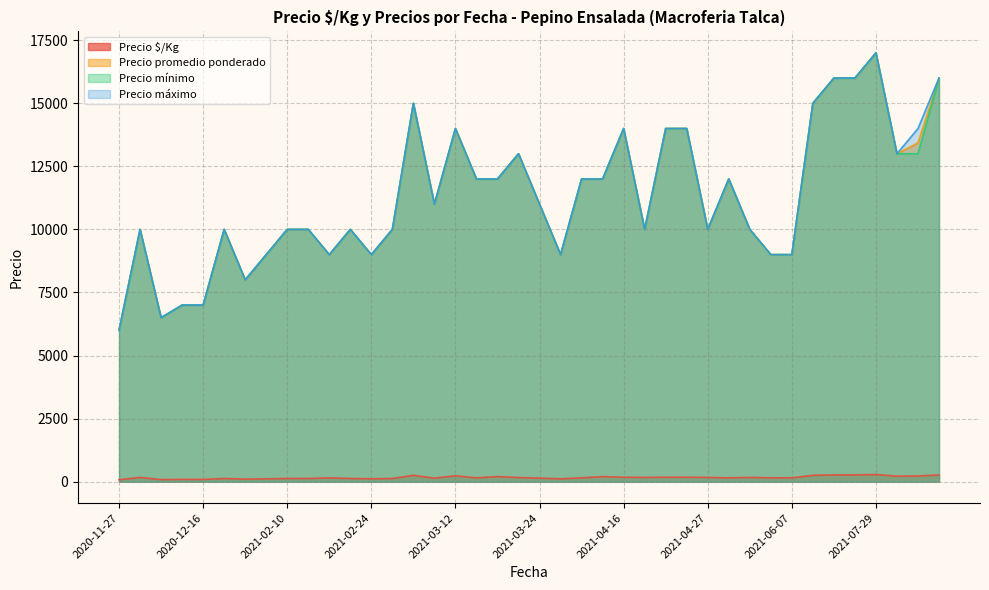

How many values in the Precio promedio ponderado series are below 11000?

20